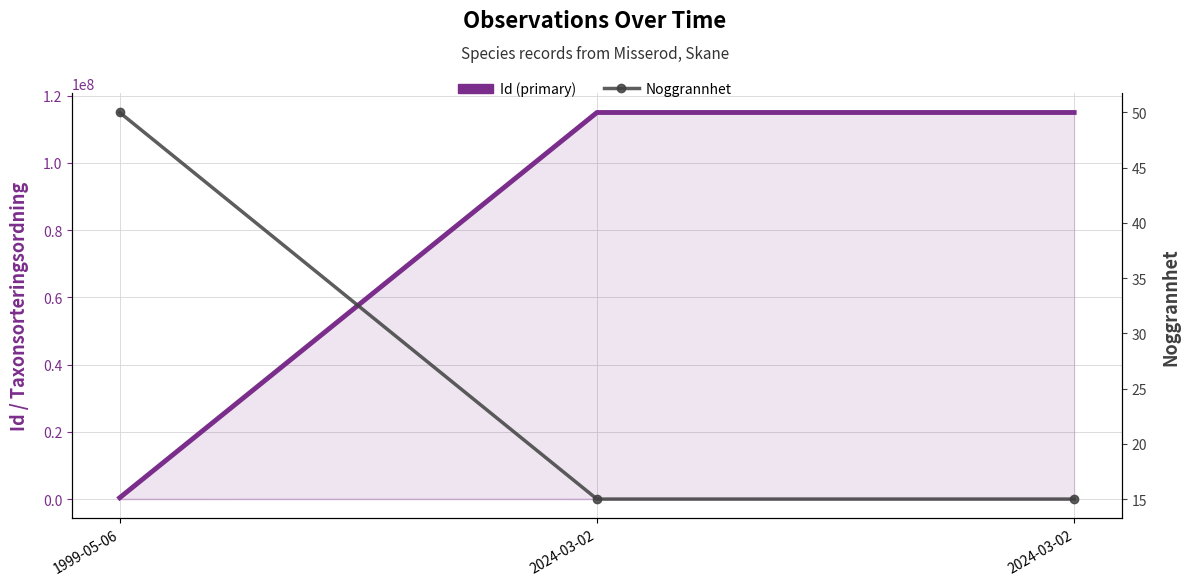

Which category has the highest value in the Id series?

2024-03-02